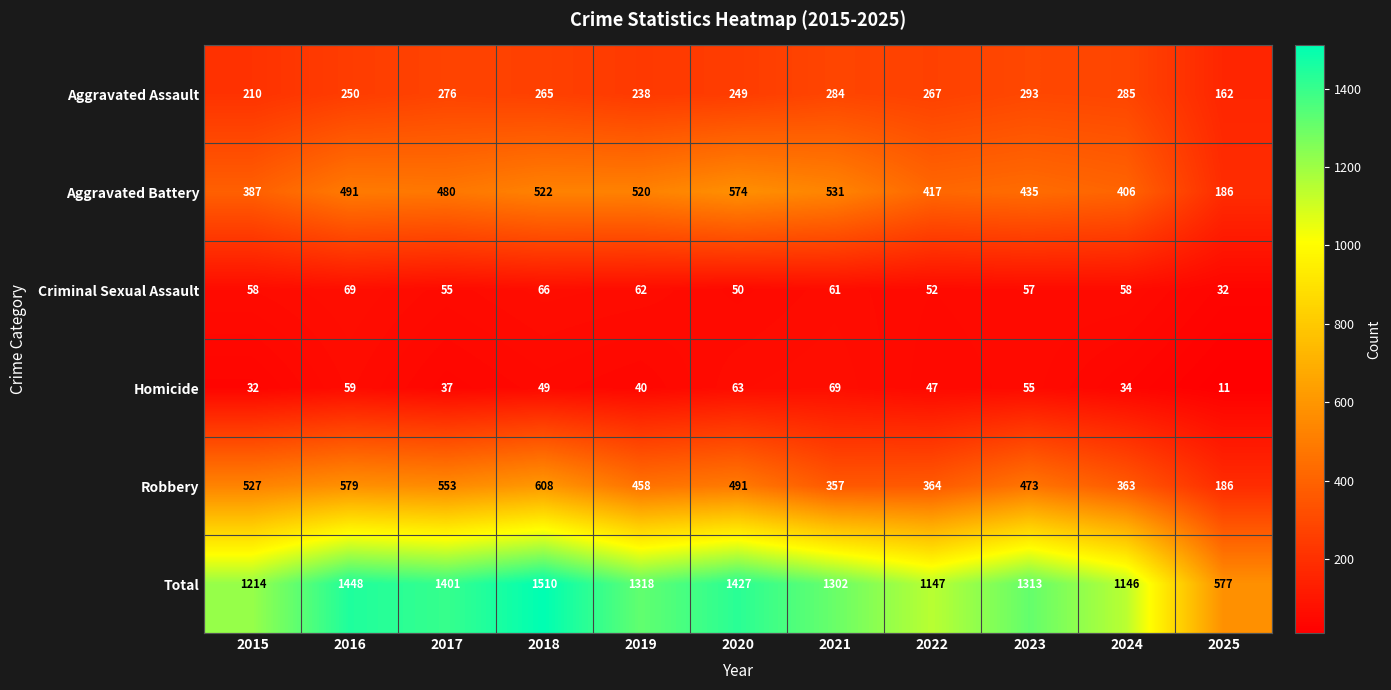

Which label corresponds to the largest value in the chart?

2018